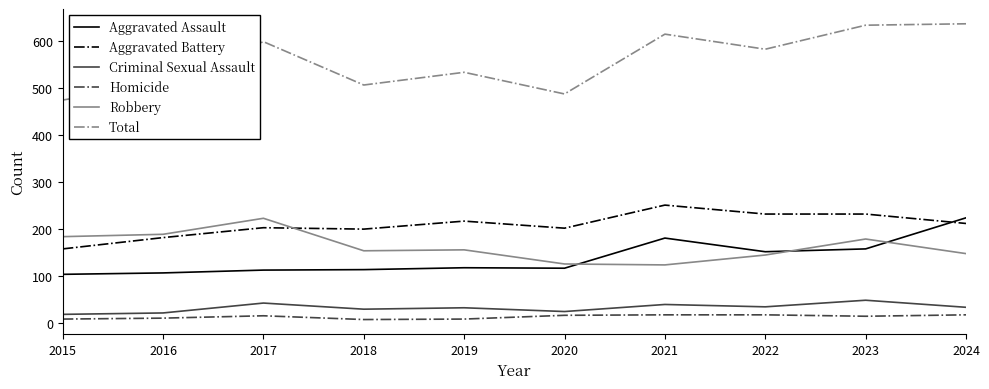

Is it true that Criminal Sexual Assault equals 10 at 2022?

False